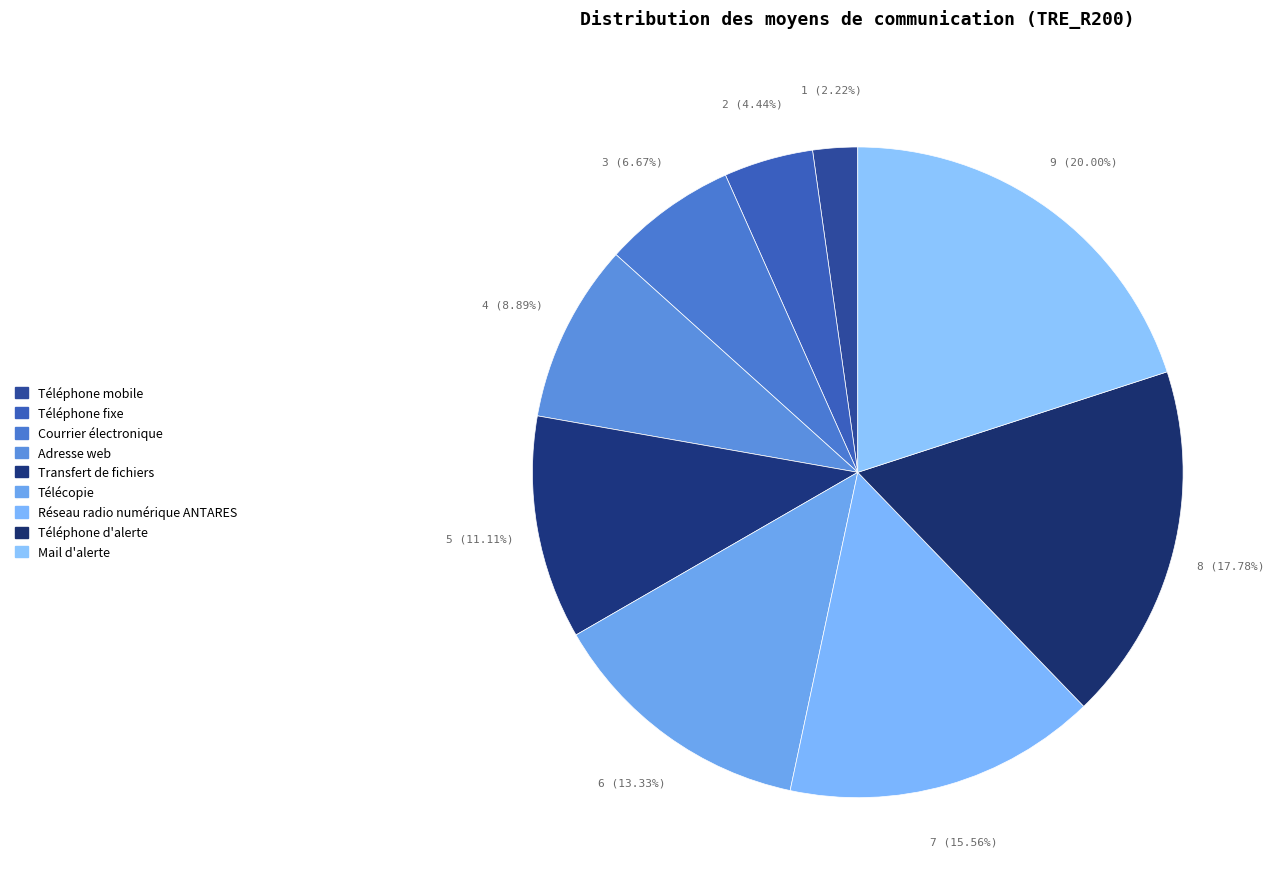

What is the total percentage of Transfert de fichiers and Adresse web?

20.0%